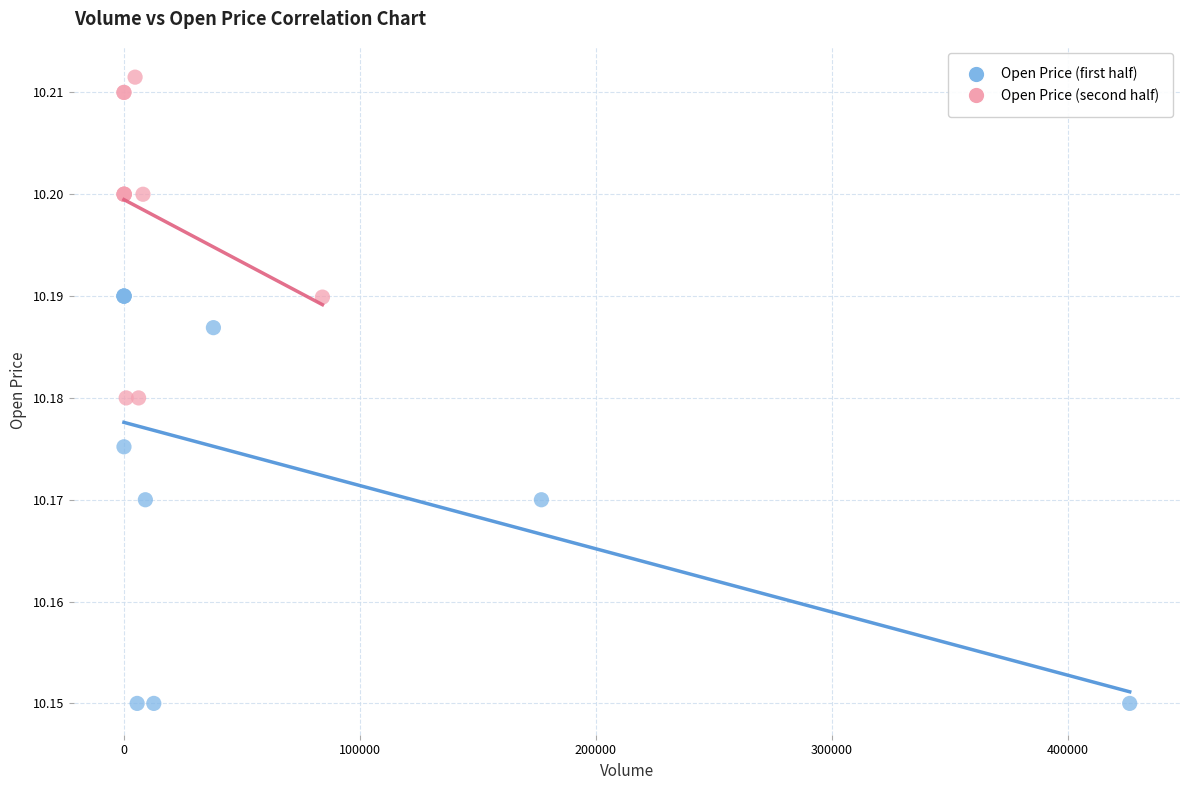

Which series has the largest Y range (max minus min)?

Open Price (first half)